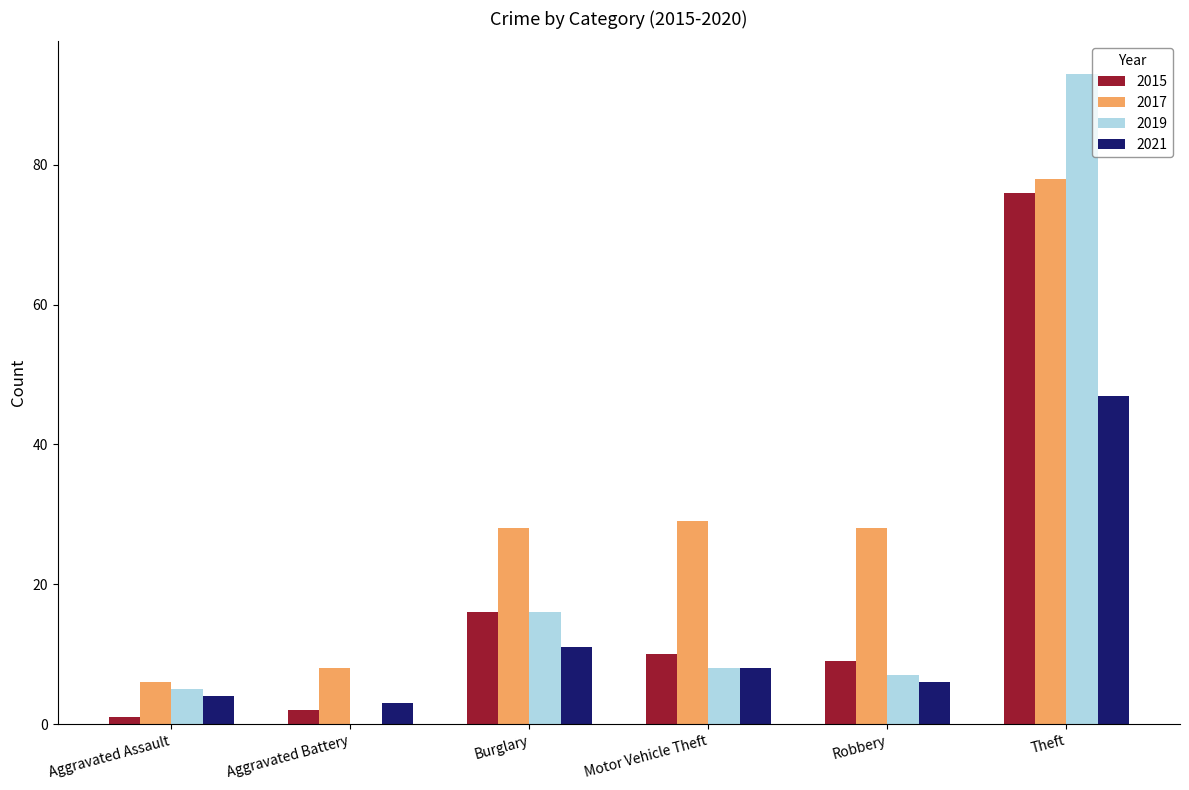

What are all the series names shown in the legend?

2015, 2017, 2019, 2021